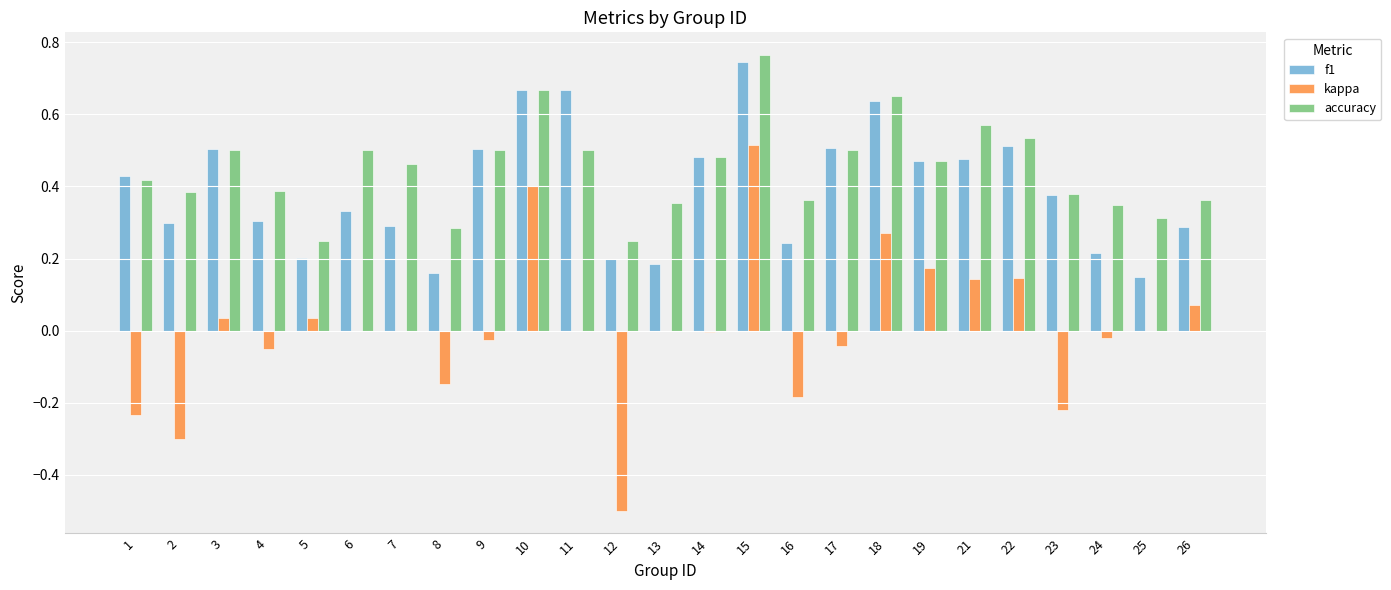

Which series has the largest total across all categories?

accuracy